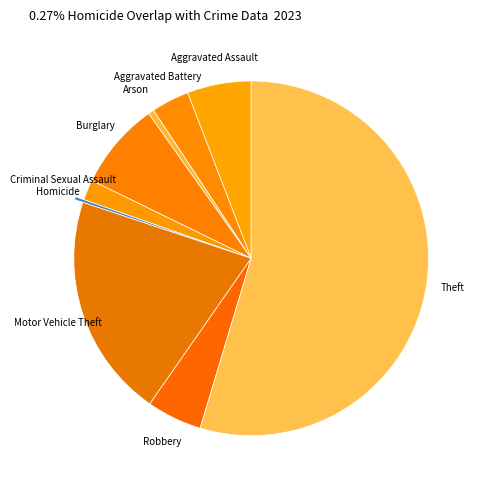

What is the largest slice in the pie chart?

Theft